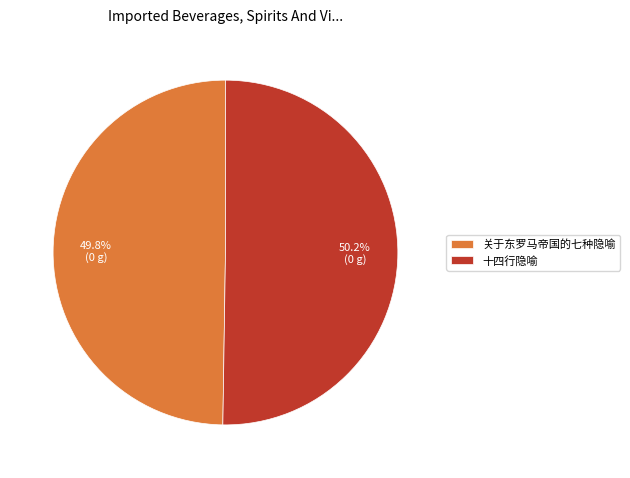

What is the ratio of the value at 十四行隐喻 to the value at 关于东罗马帝国的七种隐喻?

1.0